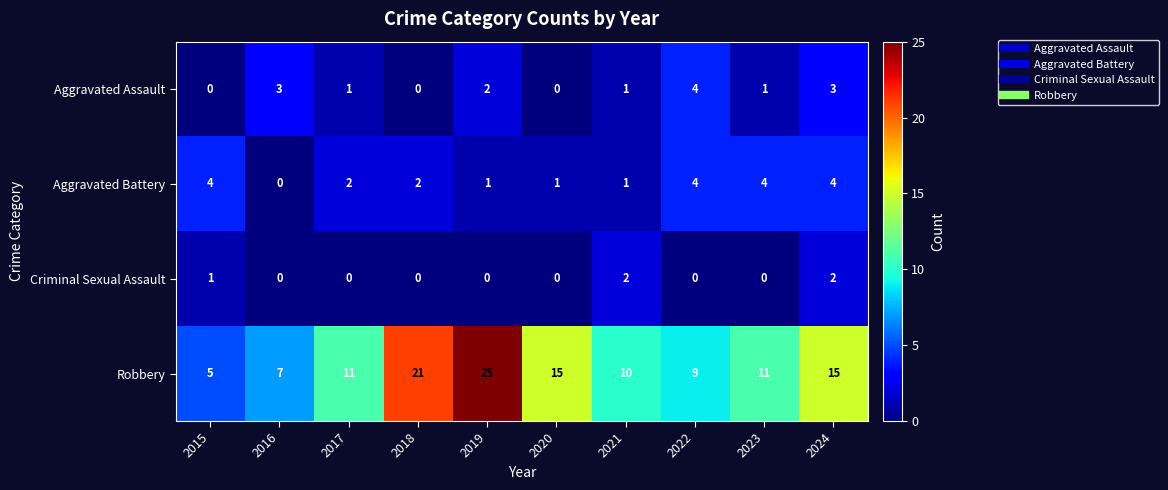

What is the sum of the Criminal Sexual Assault values at 2024 and 2021?

4